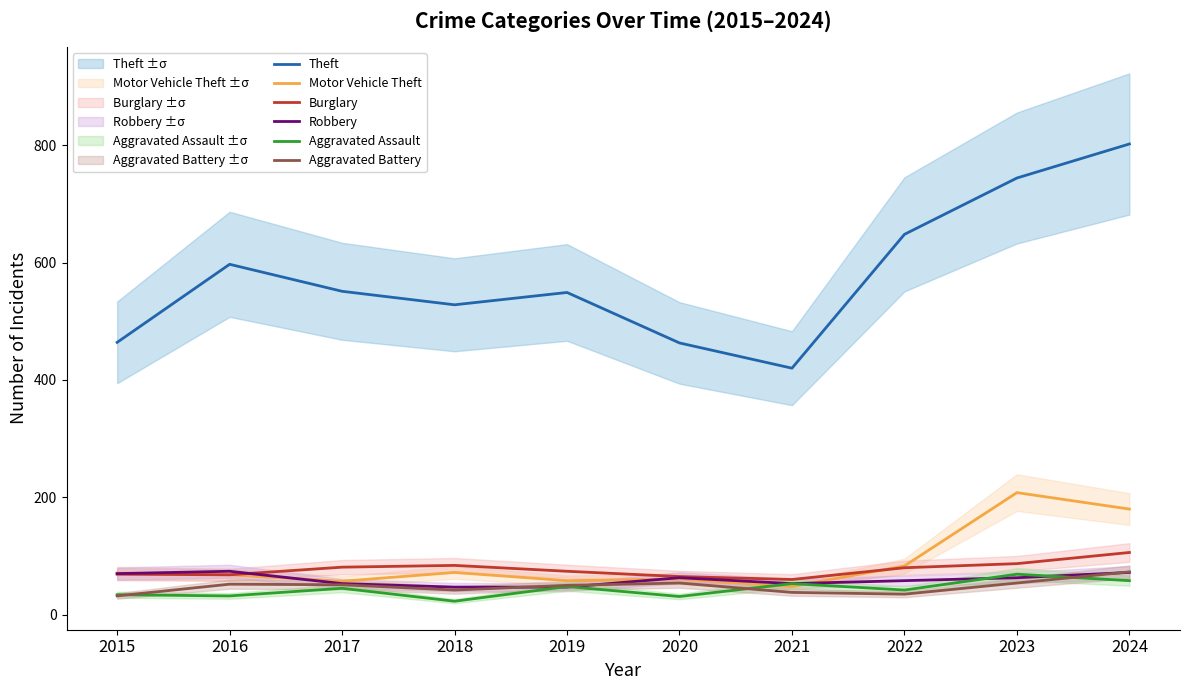

What is the average value of the Theft series?

577